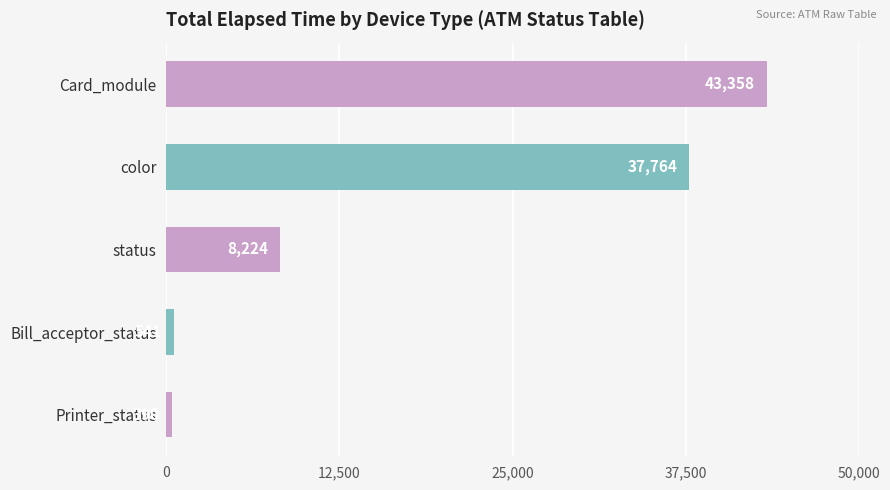

How many bars are there in total?

5